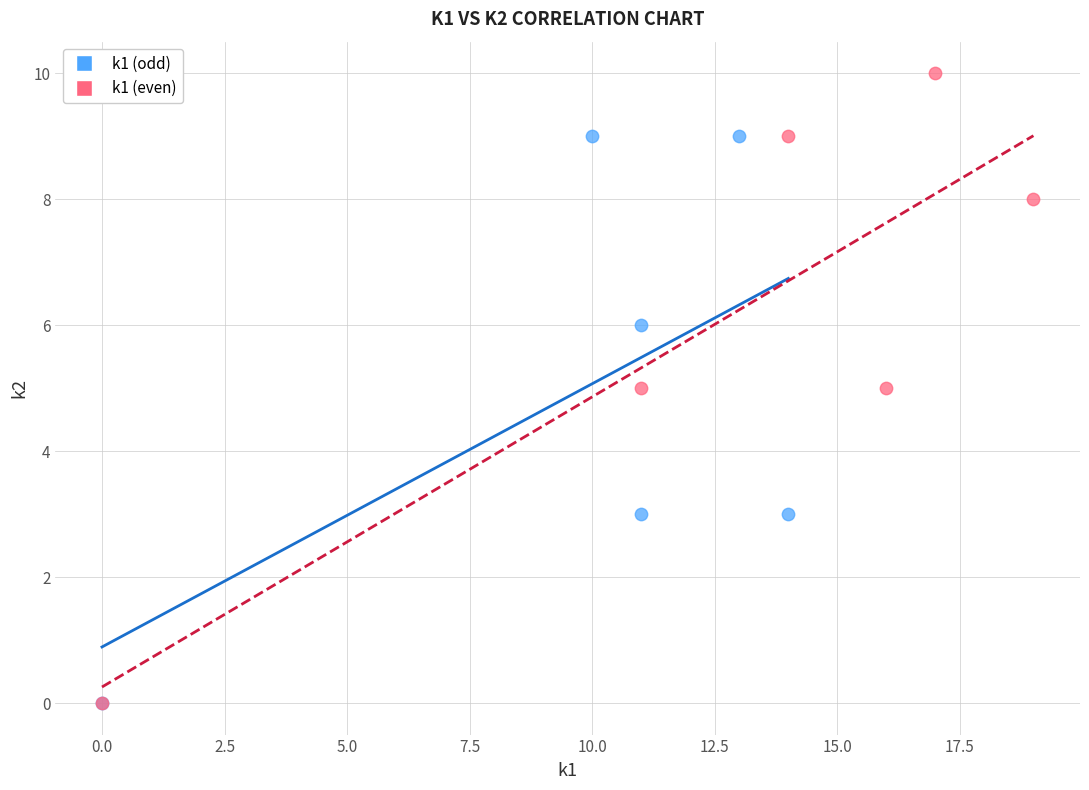

Which series has the largest Y range (max minus min)?

k1 (even)